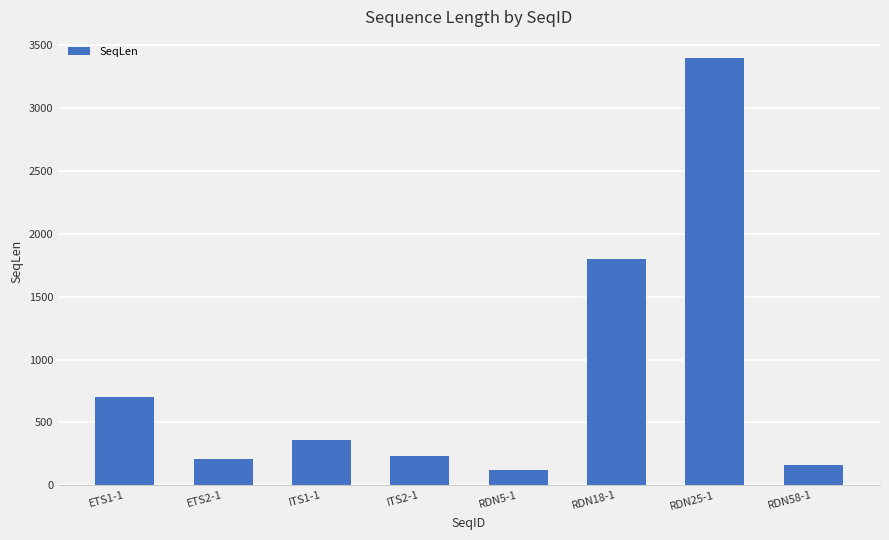

What is the change in value from RDN18-1 to RDN25-1?

+1596